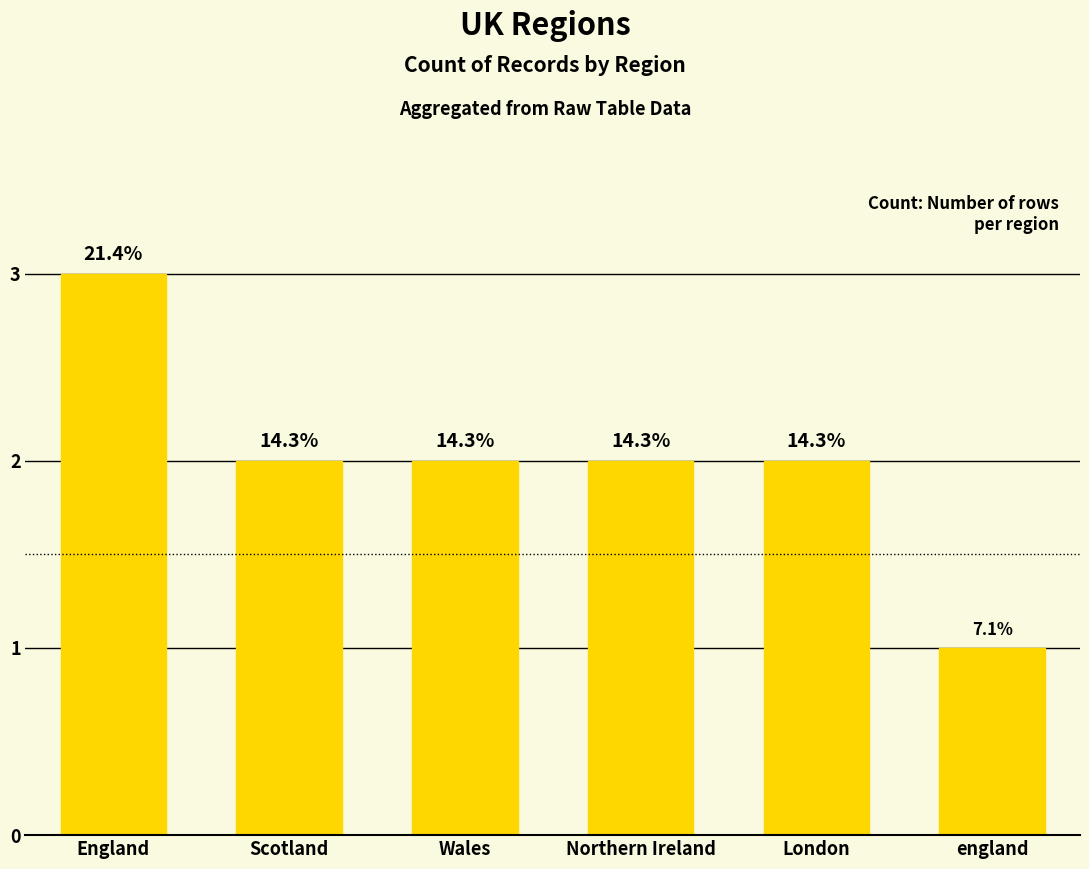

The chart shows a value of 3 at England. True or false?

True